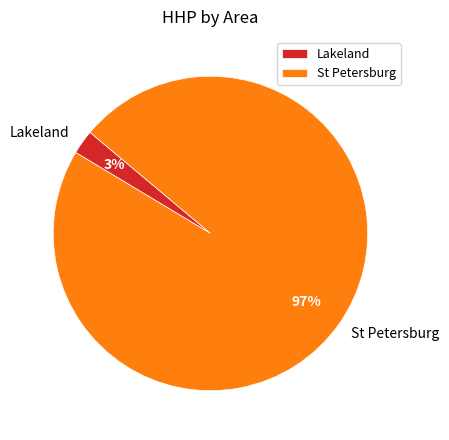

Count the number of slices in the pie.

2